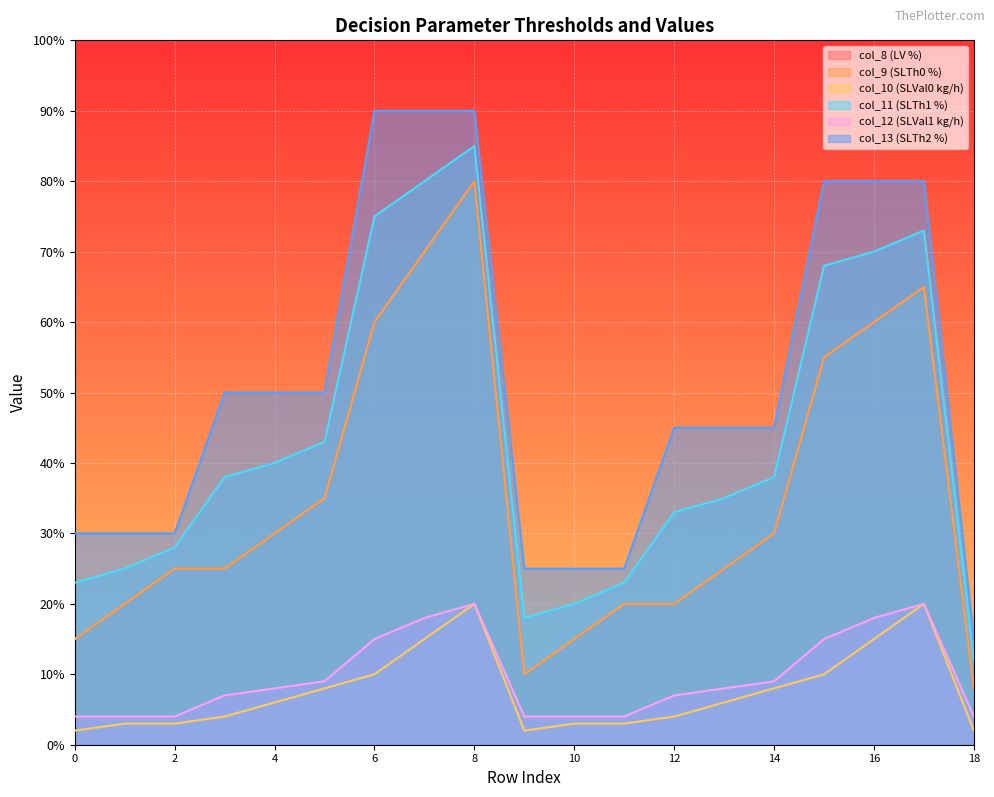

What is the difference between the maximum and minimum values in the col_10 (SLVal0 kg/h) series?

18